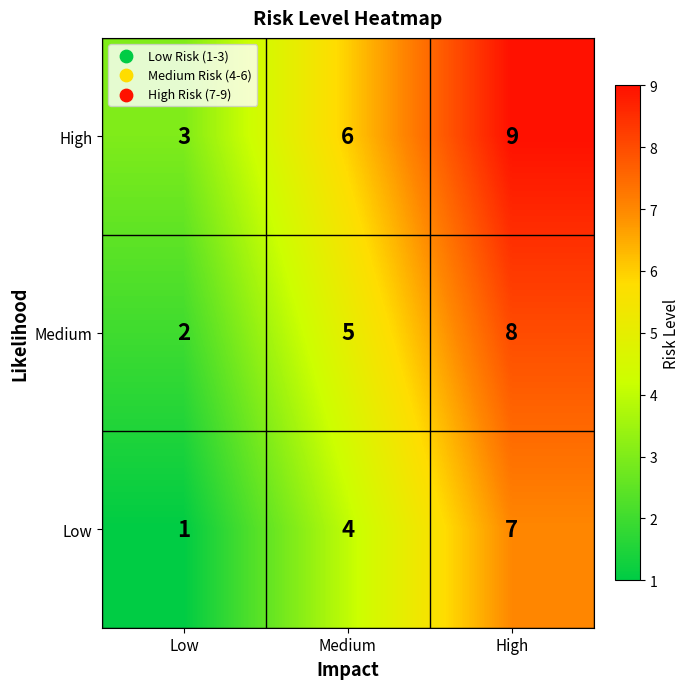

Which series has the largest total across all categories?

High